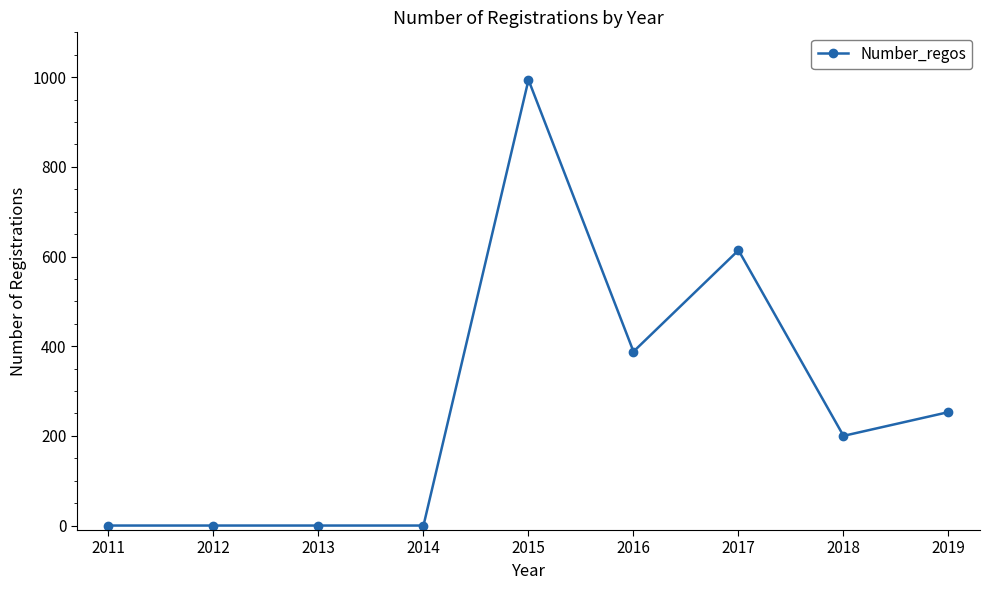

The chart shows a value of 294 at 2018. True or false?

False